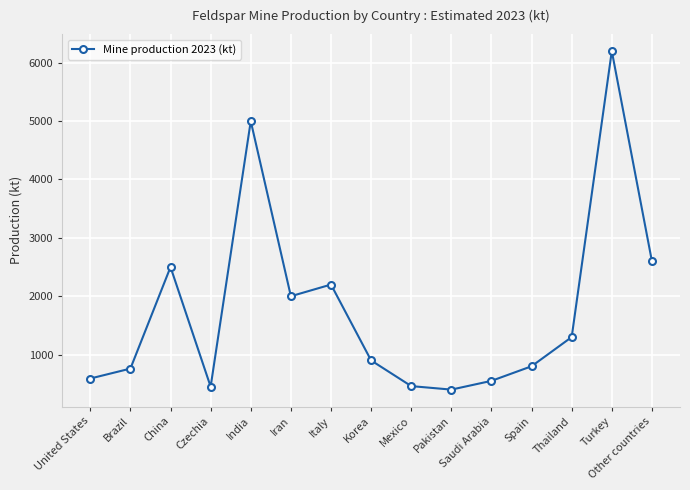

True or false: there are more than 1 points higher than both neighbors.

True